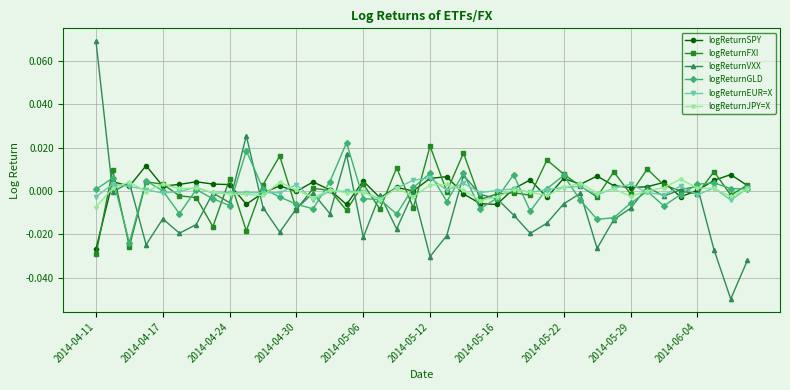

In logReturnJPY=X, how many points are lower than both neighbors (excluding endpoints)?

12